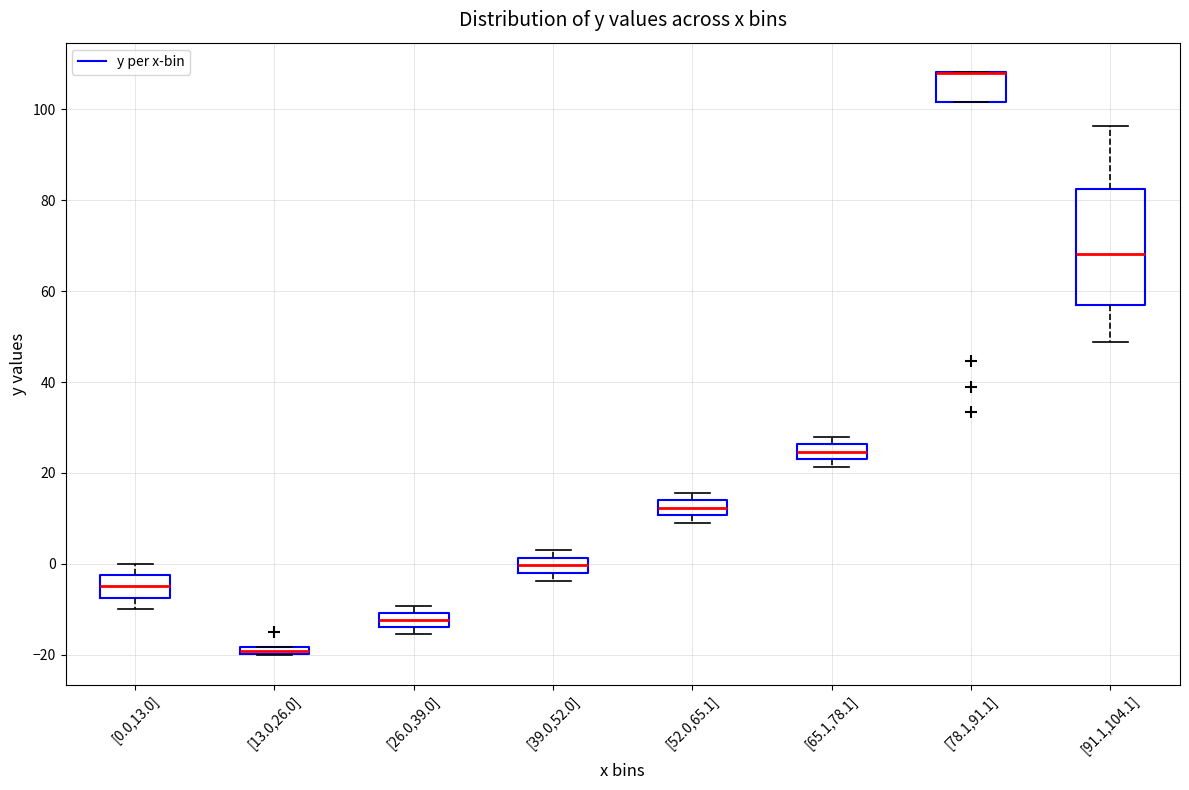

Where is the lower edge of the box for [52.0,65.1] on the y-axis? The values are not printed on the chart, so give them approximately, as read against the axis.

10